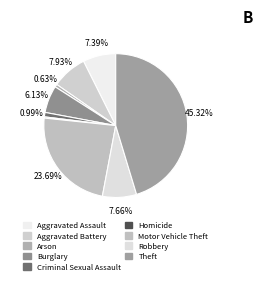

To the nearest percent, what is the average slice percentage?

11%